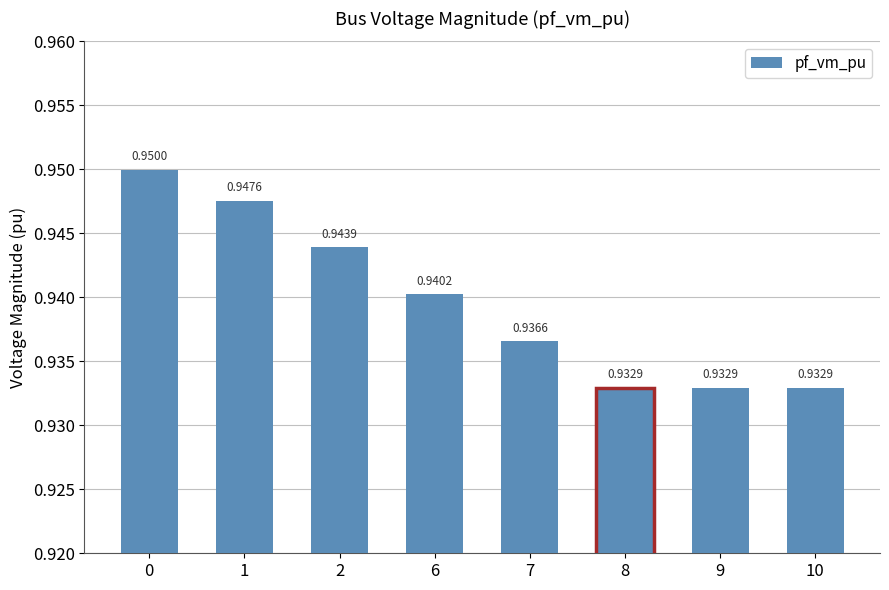

Which category has the lowest value across all series?

8